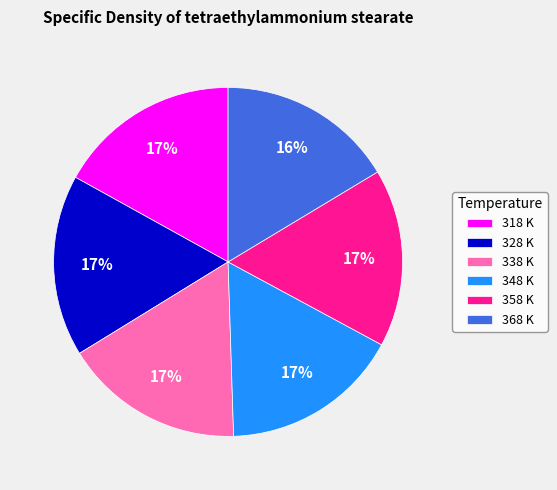

Do 368 K and 318 K together represent more than half of the pie?

No